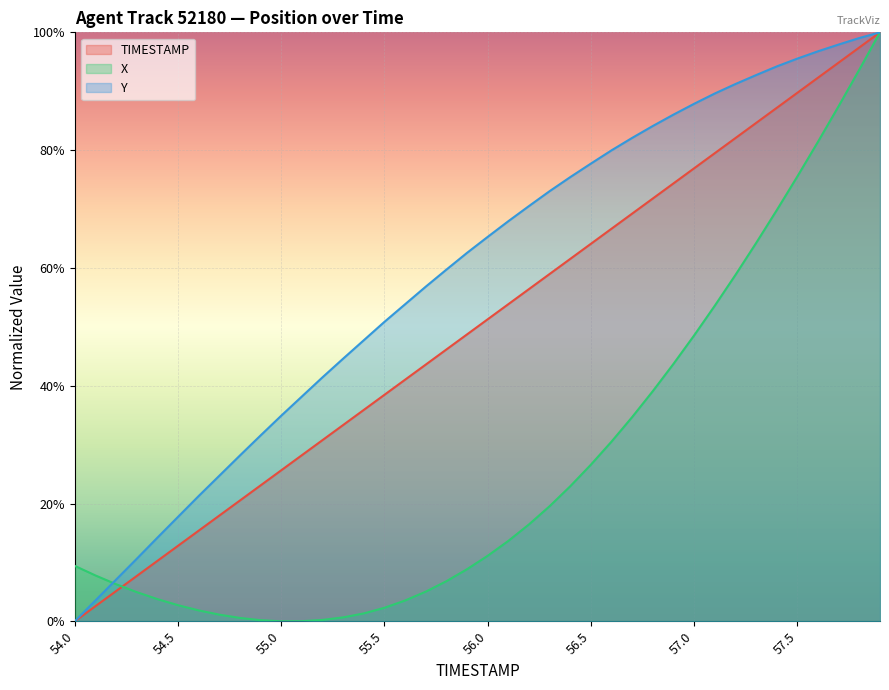

What is the average value of the X series?

0.3